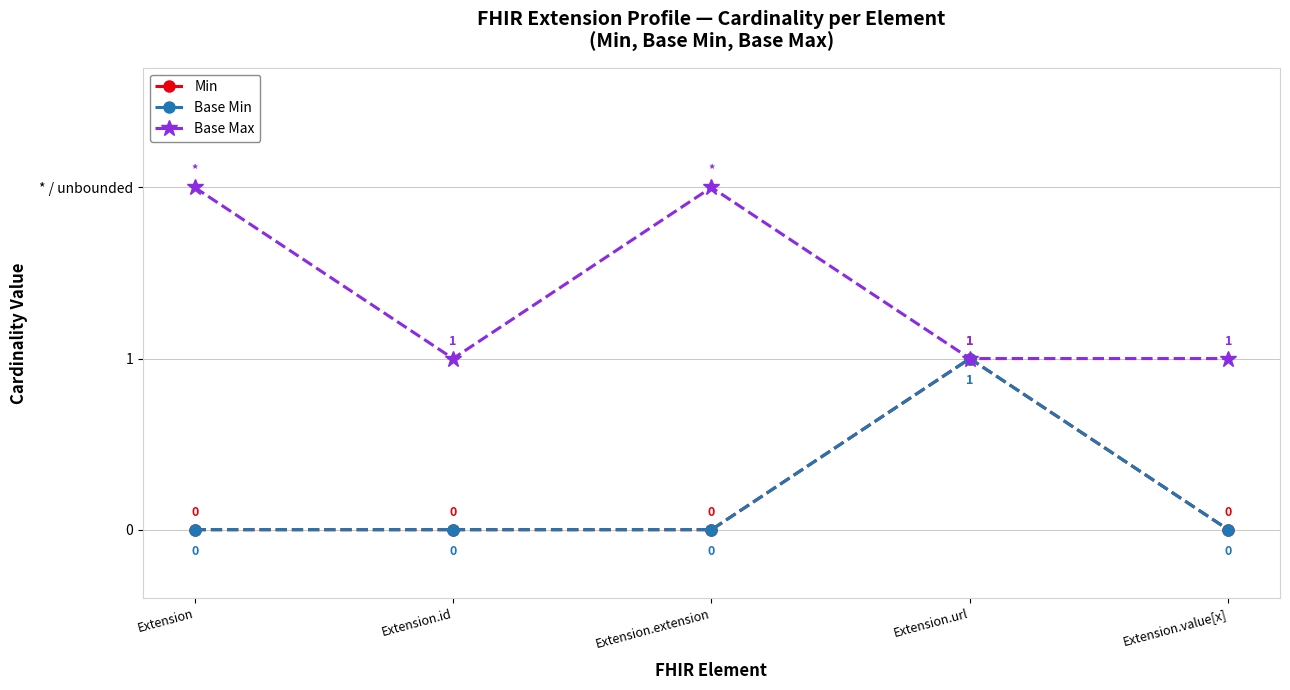

The value of Base Min at Extension.url is 1. True or false?

True